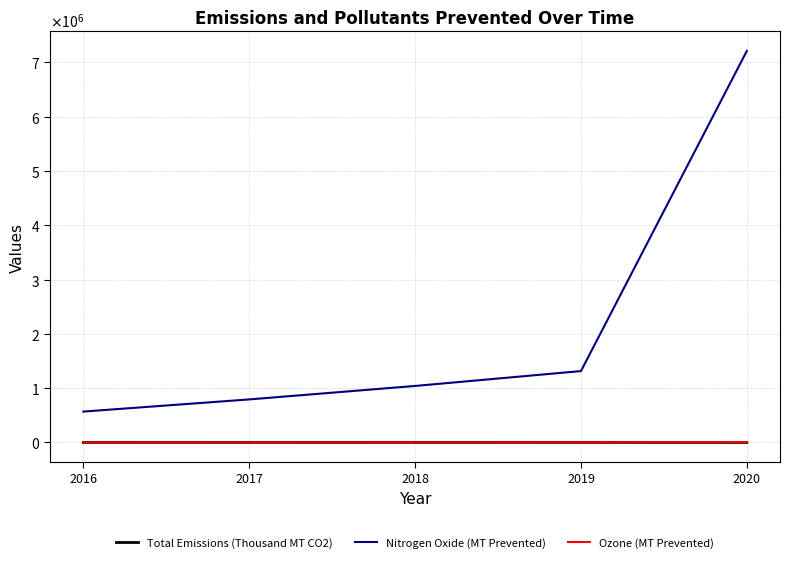

Which category has the highest value in the Nitrogen Oxide (MT Prevented) series?

2020